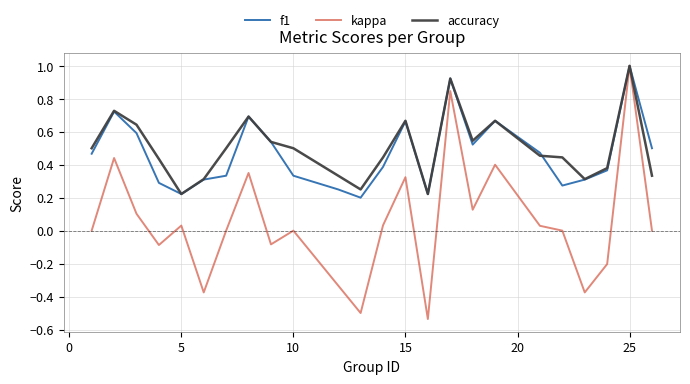

Which series has the widest spread of values?

kappa